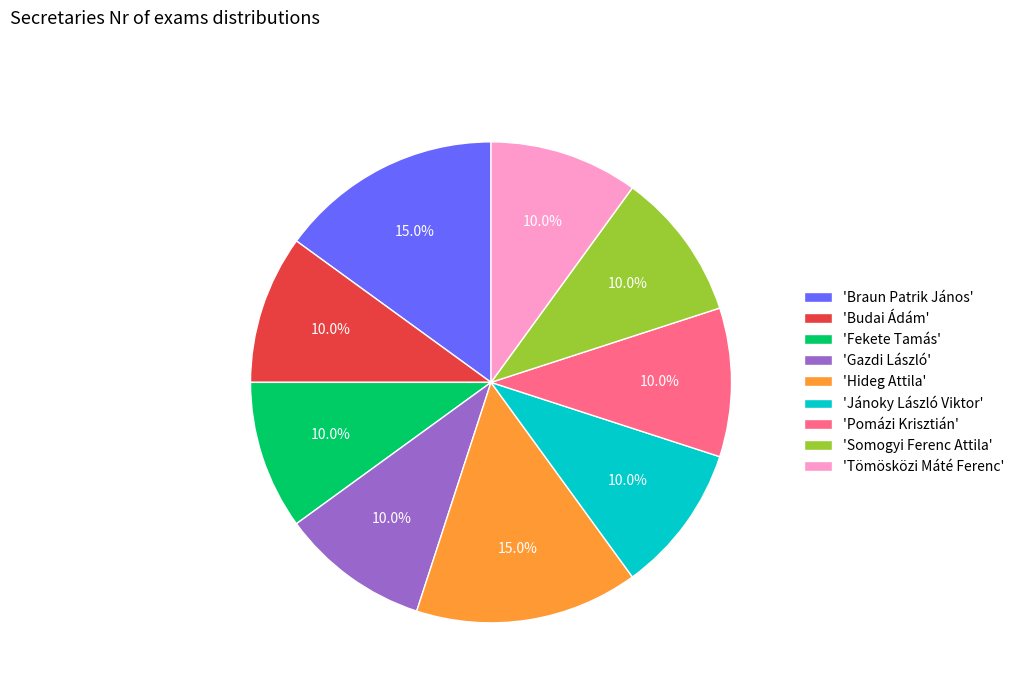

What portion of the pie excludes 'Fekete Tamás'?

90.0%